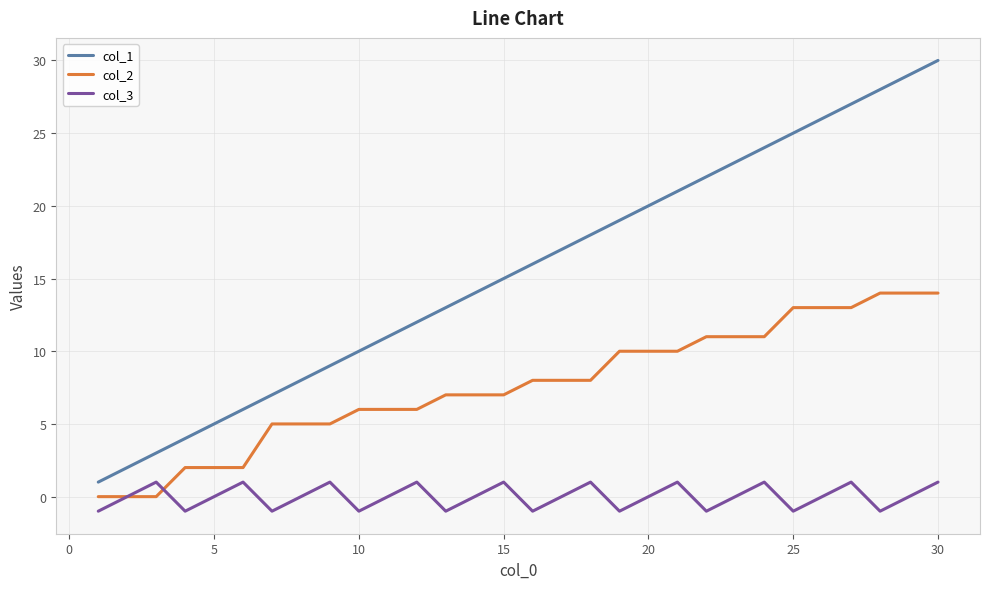

True or false: col_1 and col_2 cross at least once.

False